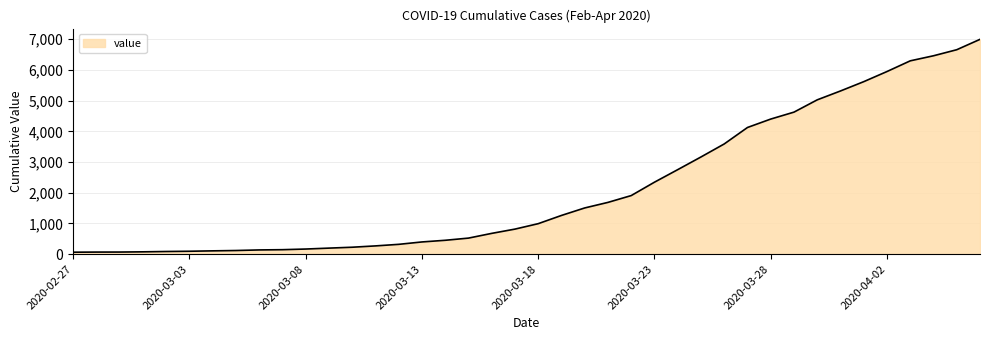

What is the difference between the maximum and minimum values?

6931